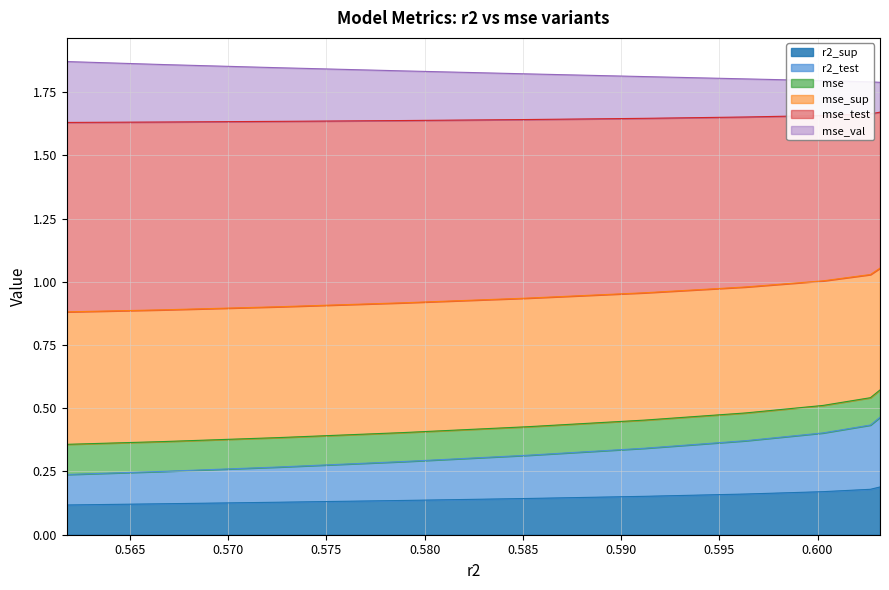

True or false: mse has more than 1 points higher than both neighbors.

False